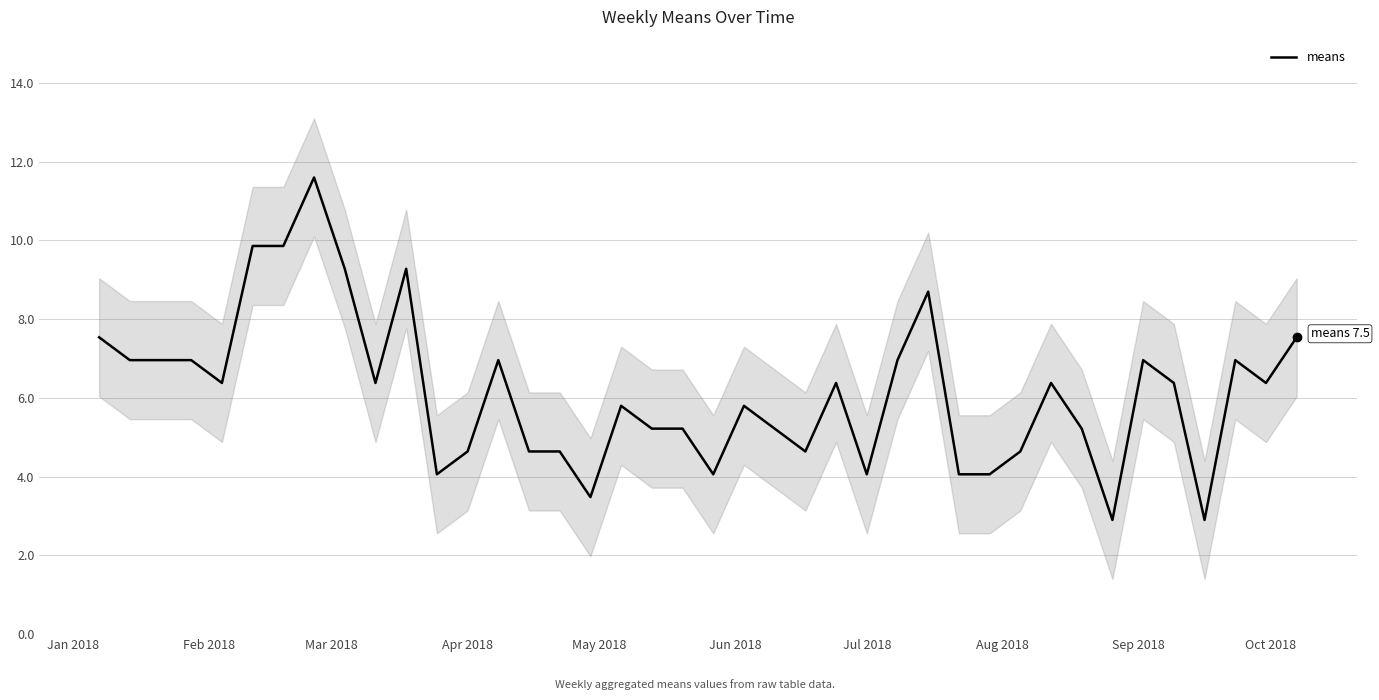

What is the highest value of the means series?

11.6